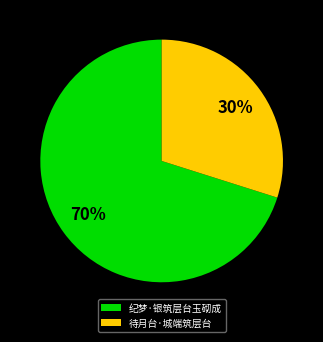

To the nearest percent, what percentage of the pie is 待月台·城端筑层台?

30%